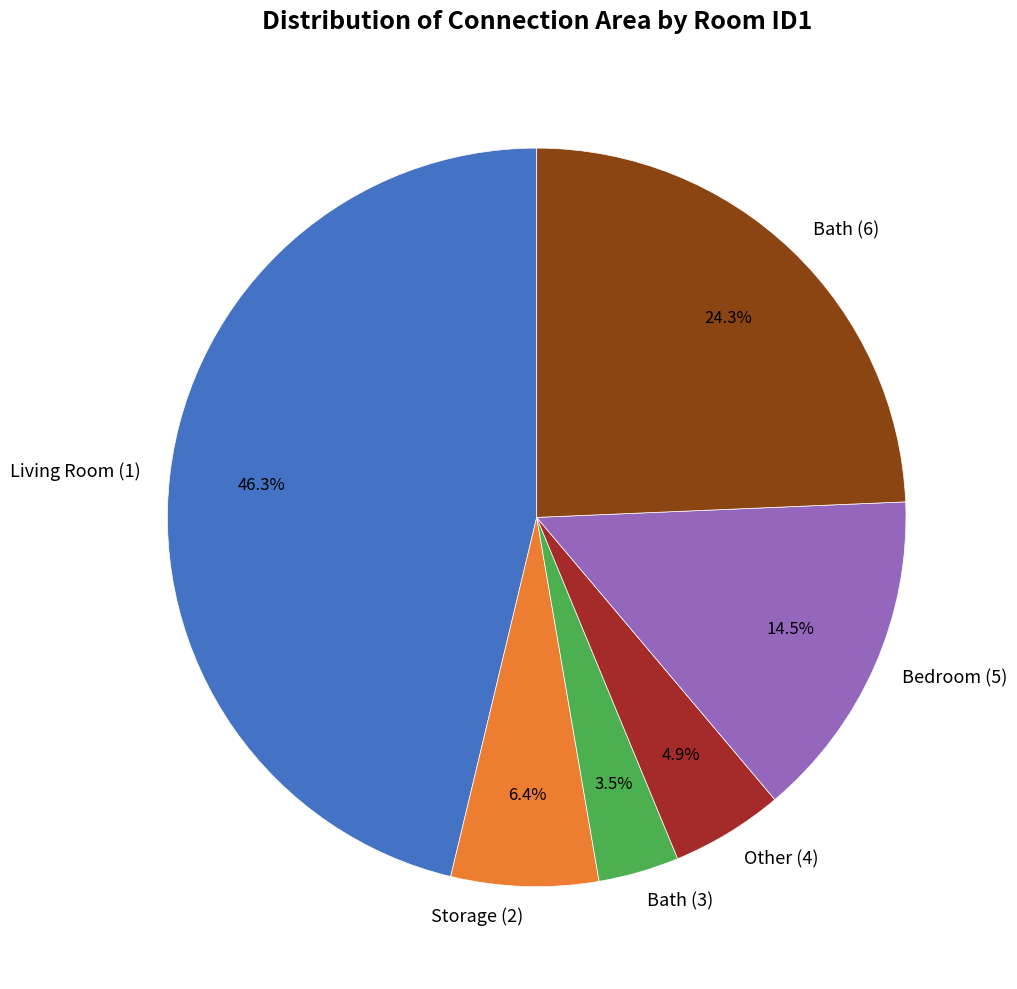

Which category has the biggest portion of the pie?

Living Room (1)